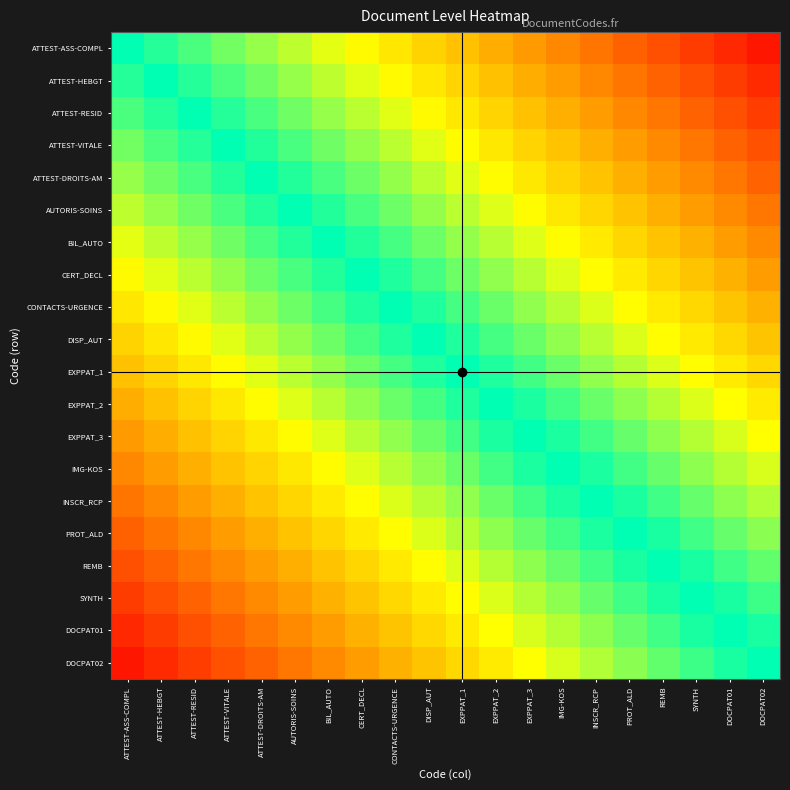

Count the number of data series in this chart.

20